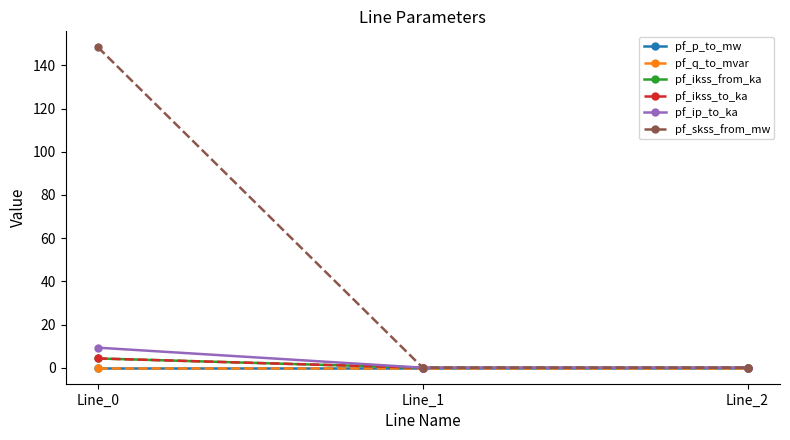

Reading left to right, what are all the values shown in this chart?

pf_p_to_mw: -0.0	0.0	0.0
pf_q_to_mvar: -0.0	-0.0	-0.0
pf_ikss_from_ka: 4.3	0.0	0.0
pf_ikss_to_ka: 4.3	0.0	0.0
pf_ip_to_ka: 9.3	0.0	0.0
pf_skss_from_mw: 148.4	0.0	0.0